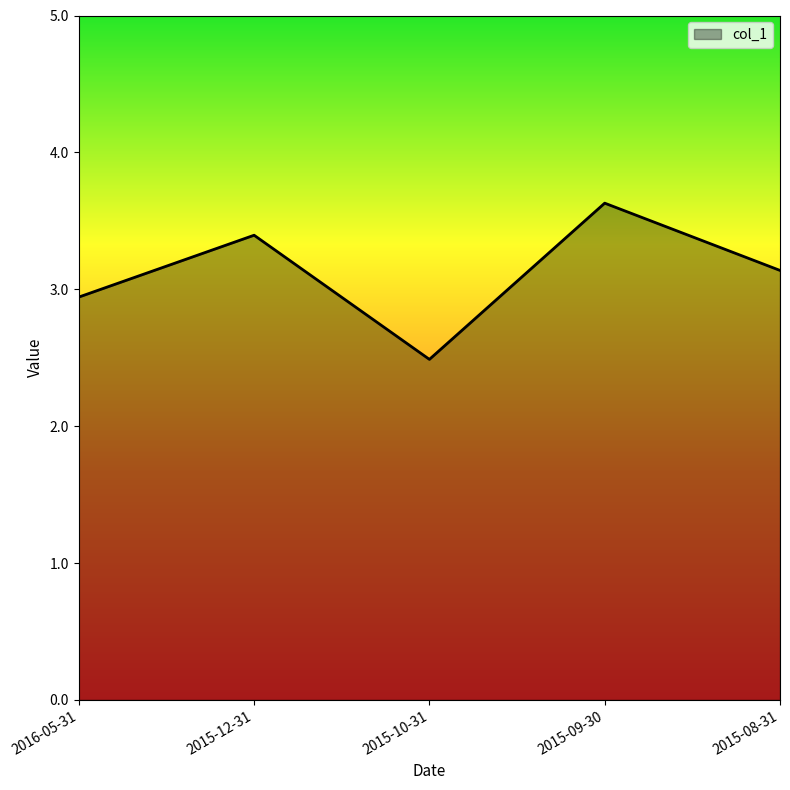

True or false: the data shows 3.6 at 2015-09-30.

True